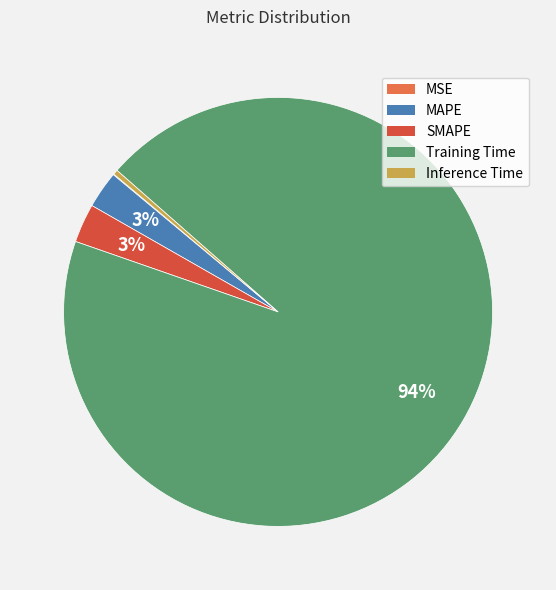

Is it true that Training Time is 94% of the pie?

True